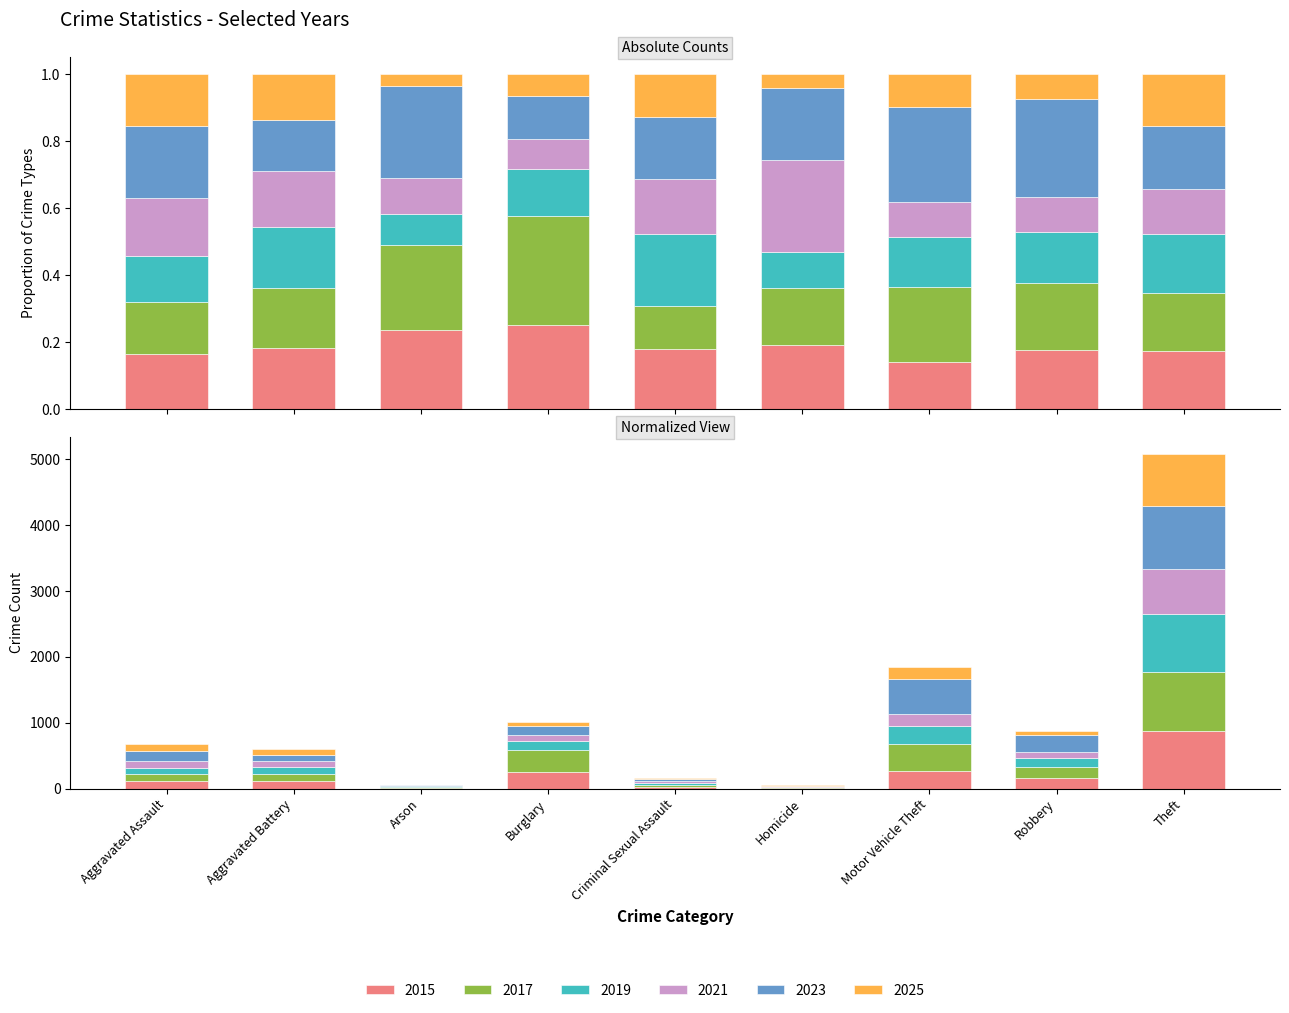

Which series has the widest spread of values?

2023